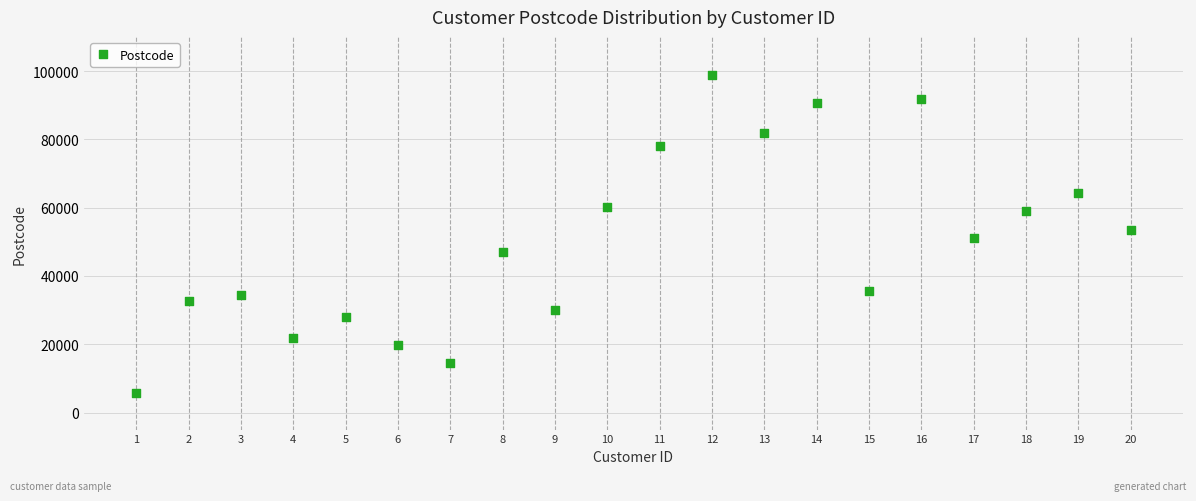

What is the range of X values (max minus min)?

19